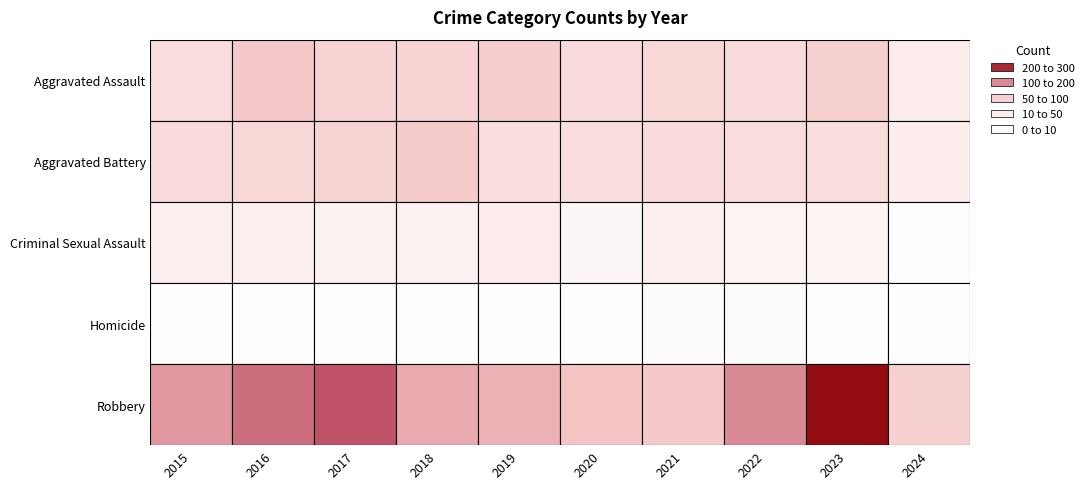

What is the difference between the maximum and second lowest values in the Criminal Sexual Assault series?

15